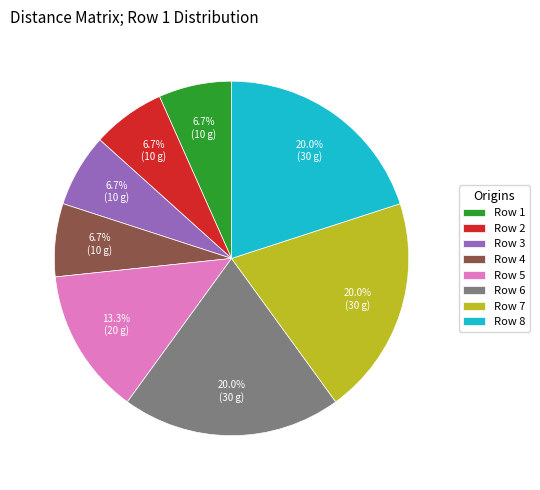

What is the ratio of the value at Row 7 to the value at Row 8?

1.0